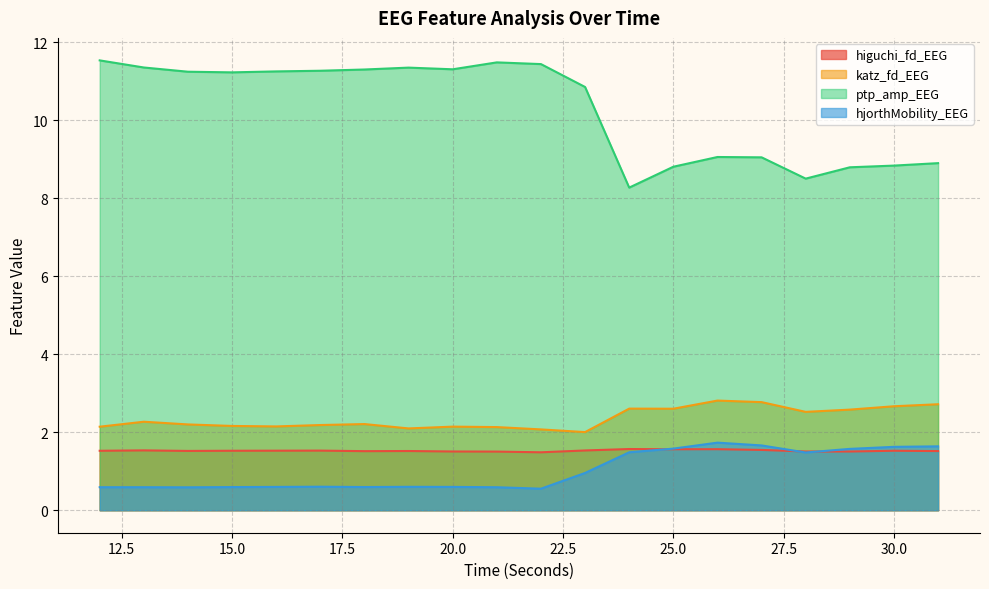

Does the chart have visible grid lines?

Yes